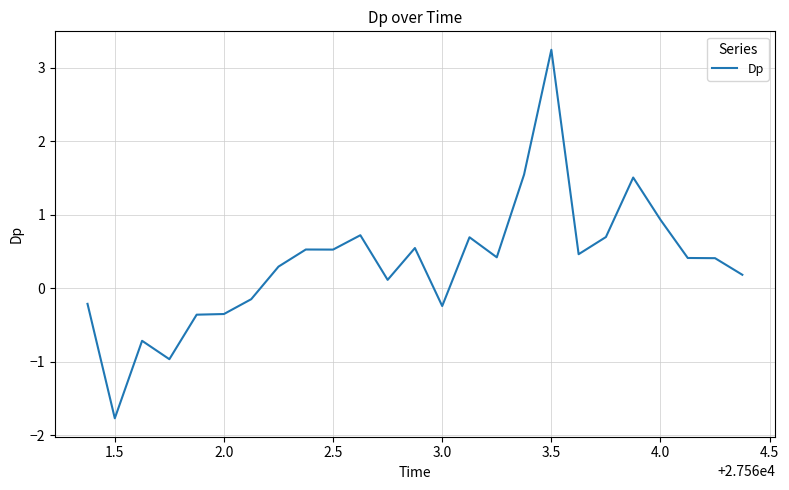

What is the maximum value shown in the chart?

3.2